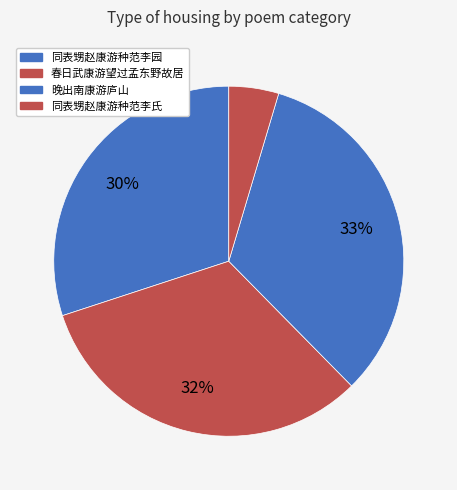

Which category has the smallest portion of the pie?

同表甥赵康游种范李氏